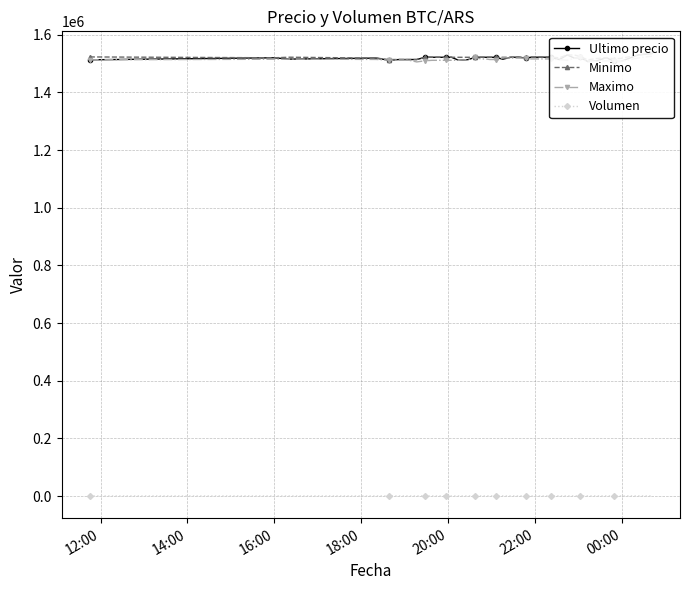

How many lines are shown in the chart?

4